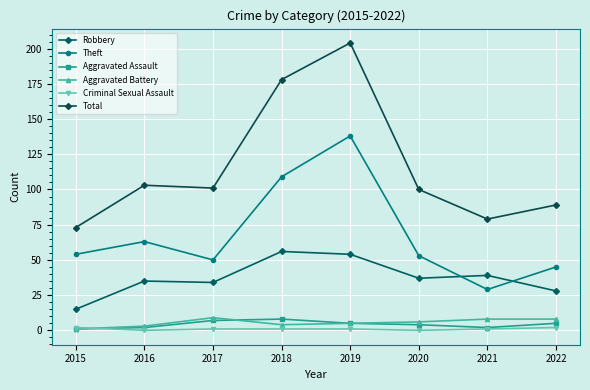

How many lines are shown in the chart?

6